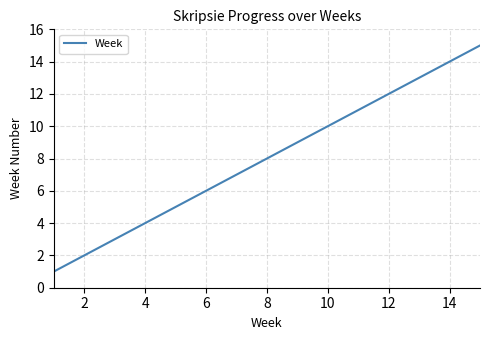

What is the difference between the maximum and minimum values?

14